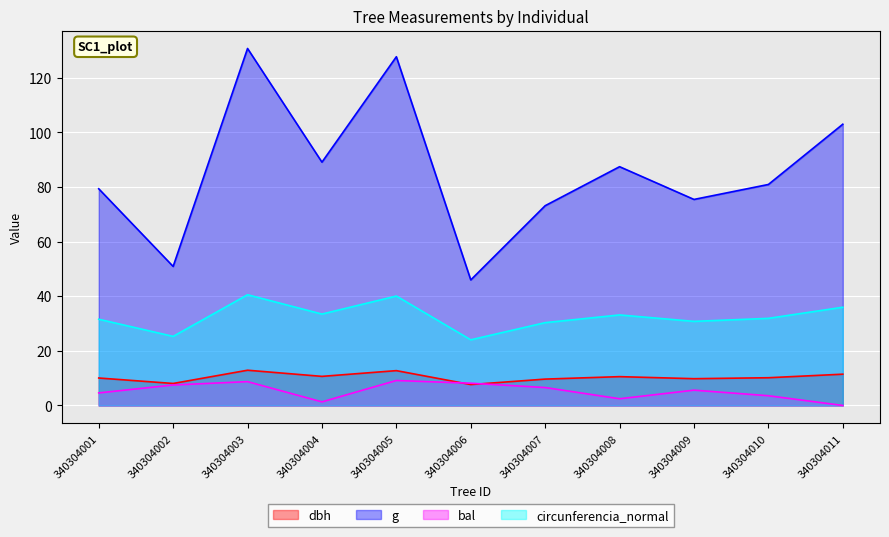

Which series has the largest total across all categories?

g